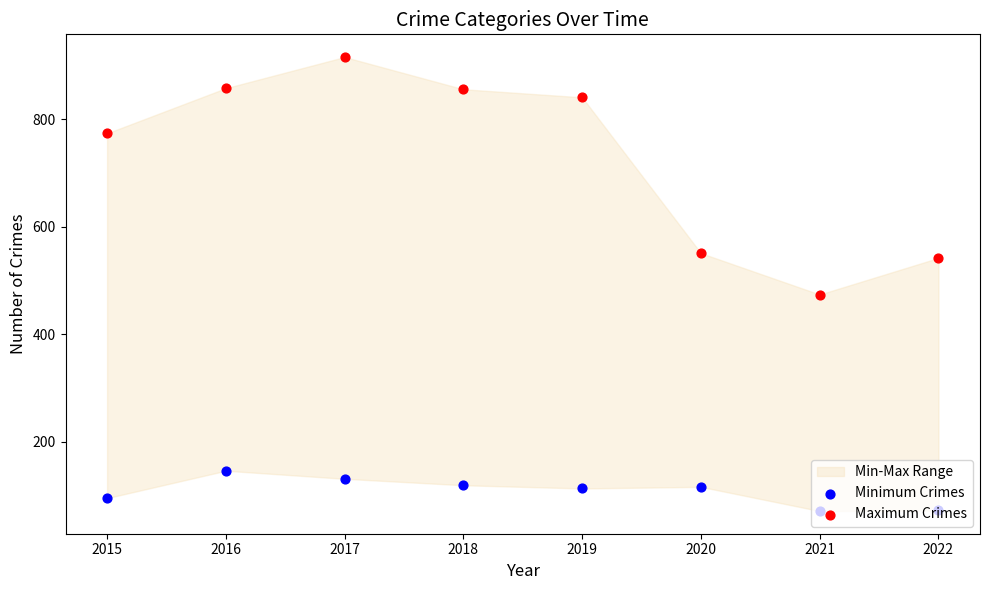

Which series contains the highest Y value?

Maximum Crimes